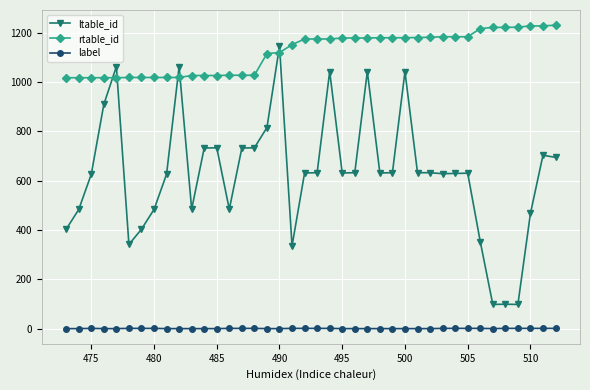

Which series has the widest spread of values?

ltable_id